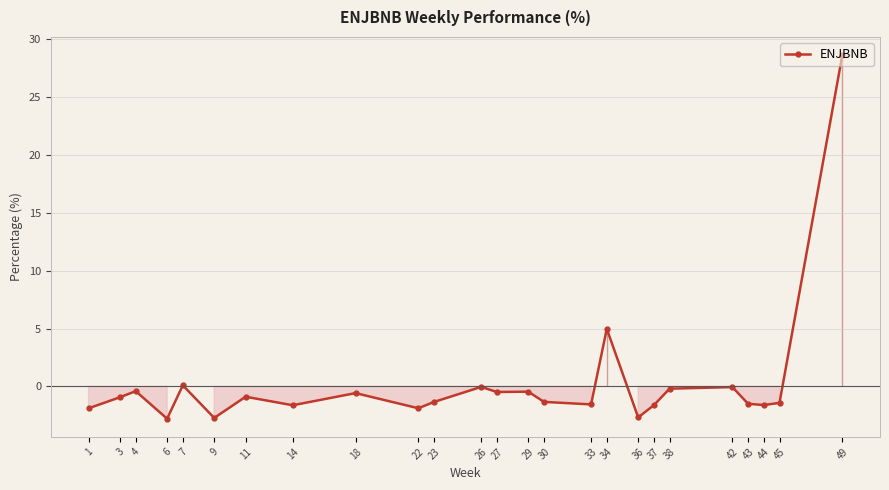

Which has a higher value, 42 or 36?

42